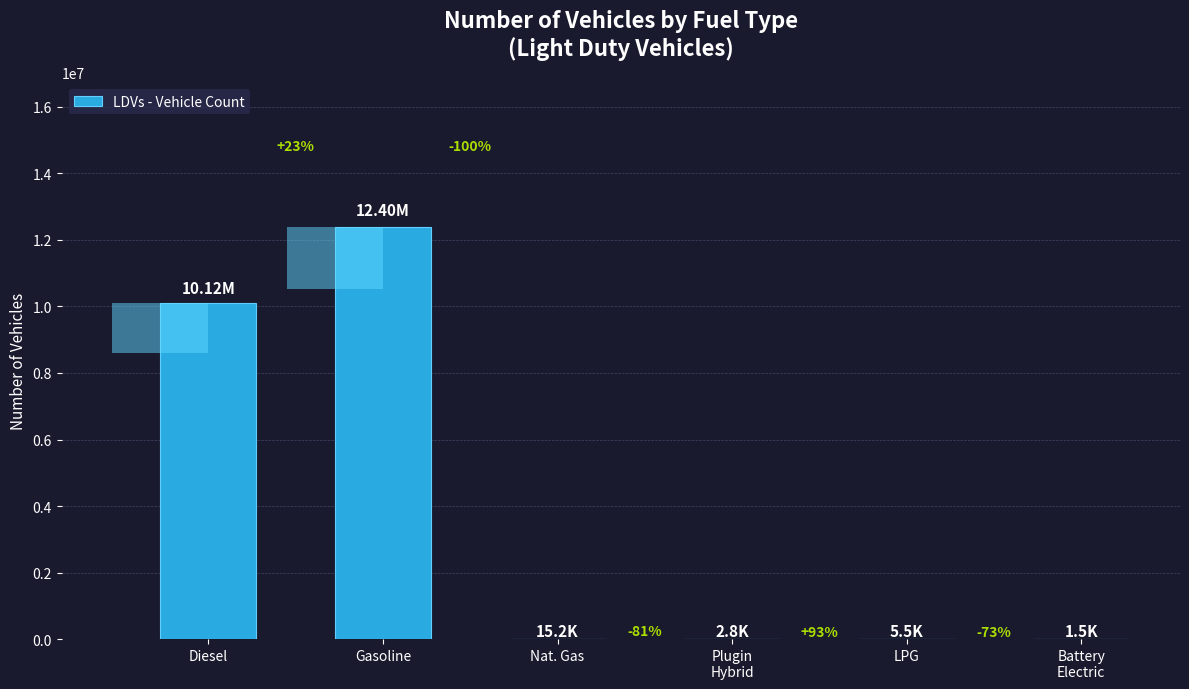

What position from the right is Plugin
Hybrid?

3